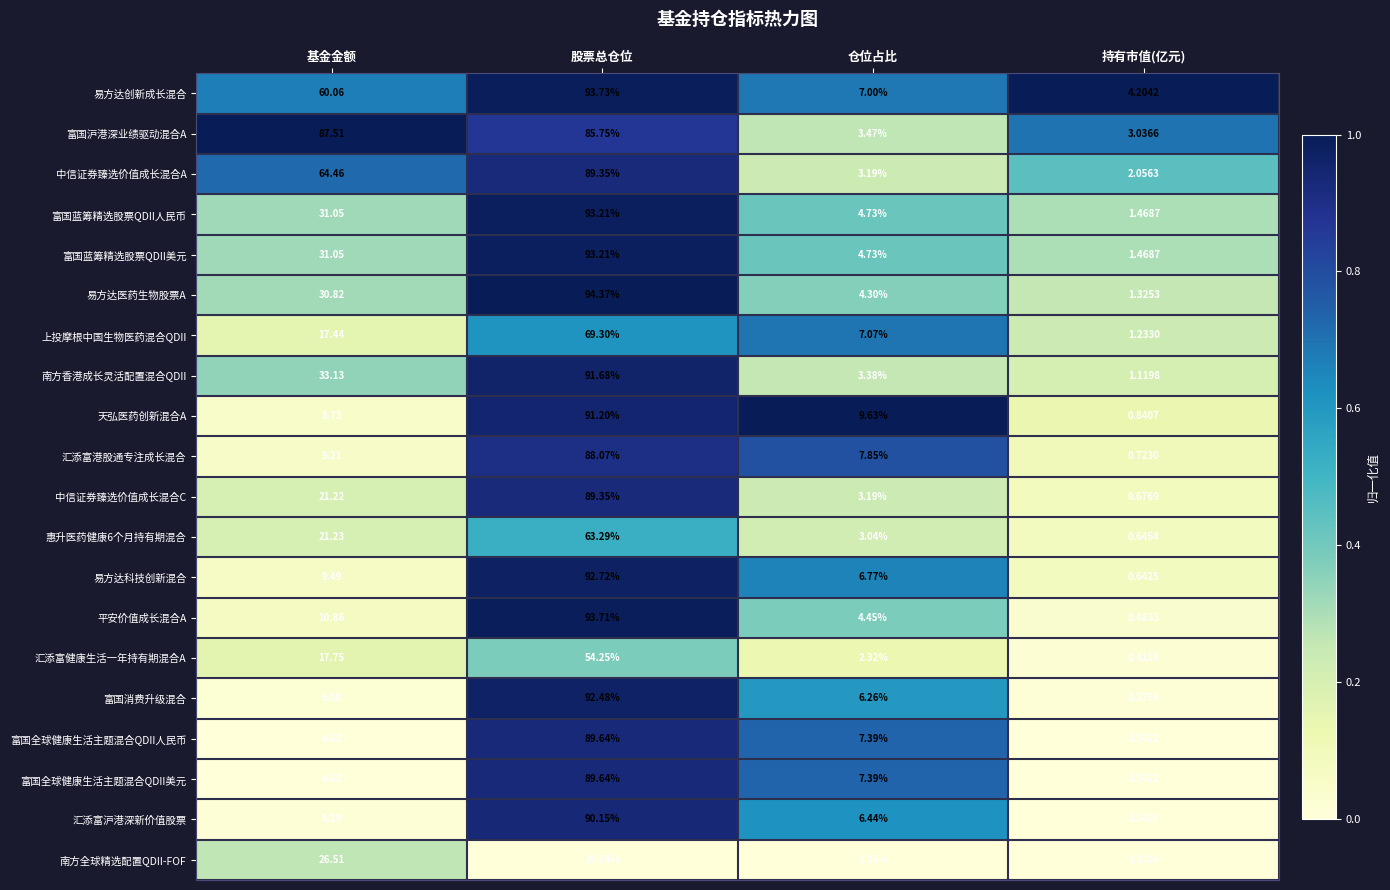

At which category is the sum across all series the highest?

股票总仓位